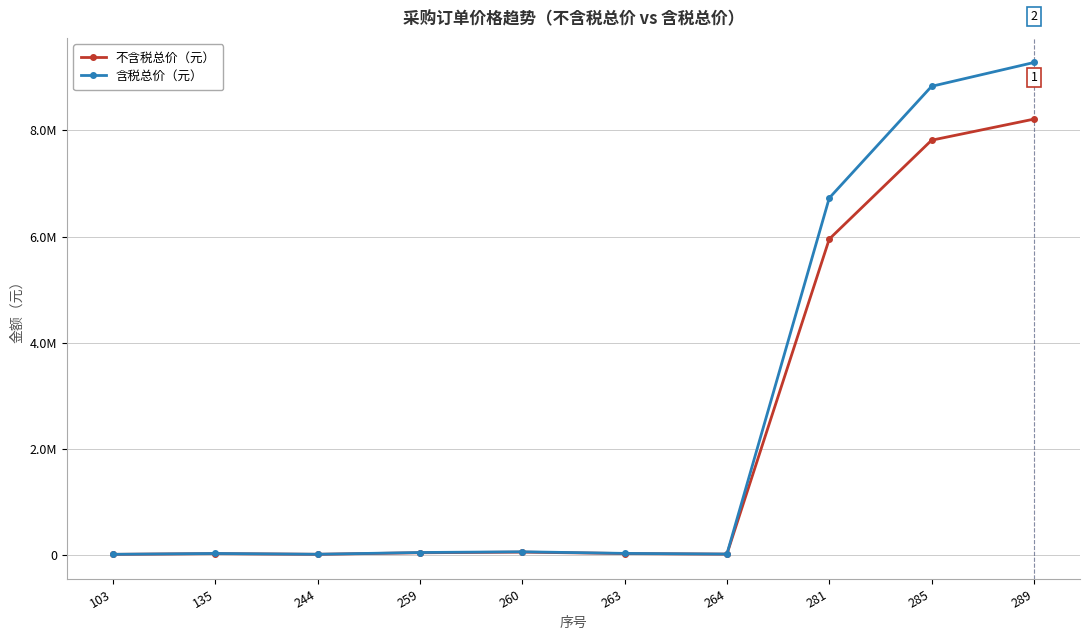

Rank the categories by 不含税总价（元） value from highest to lowest.

289, 285, 281, 260, 259, 263, 135, 264, 244, 103